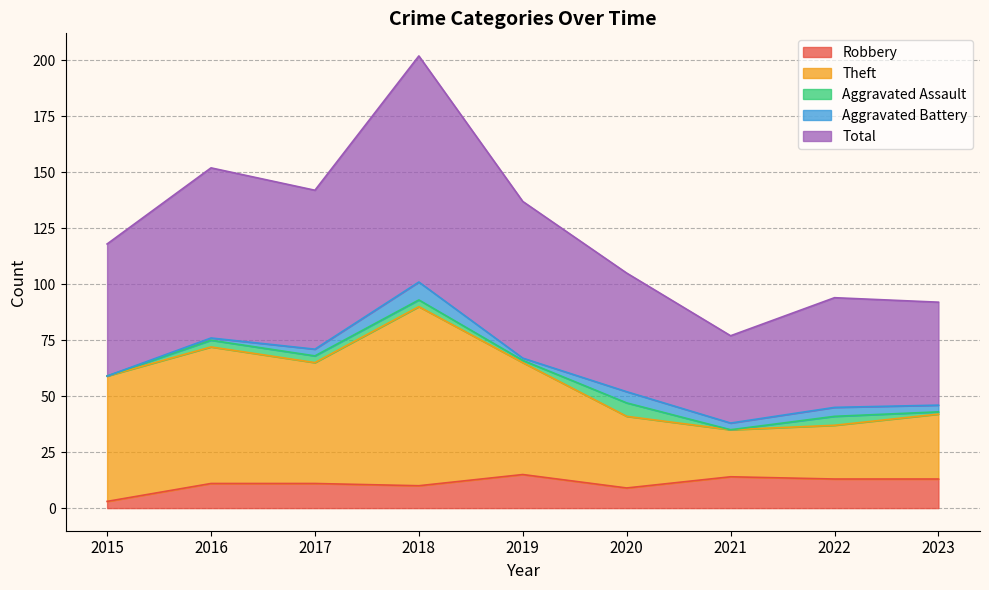

What is the maximum value for Robbery?

15